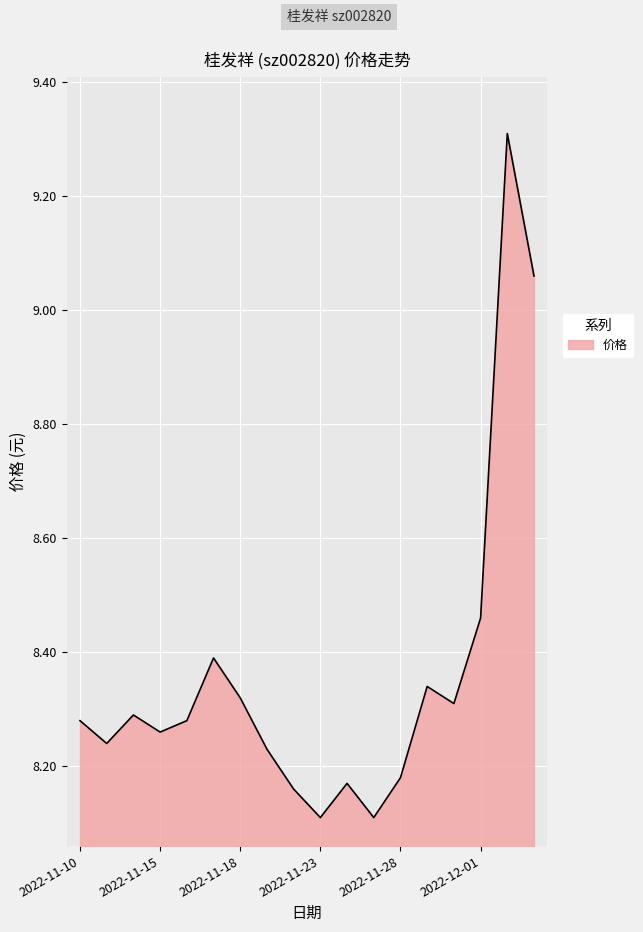

What is the smallest value displayed?

8.1